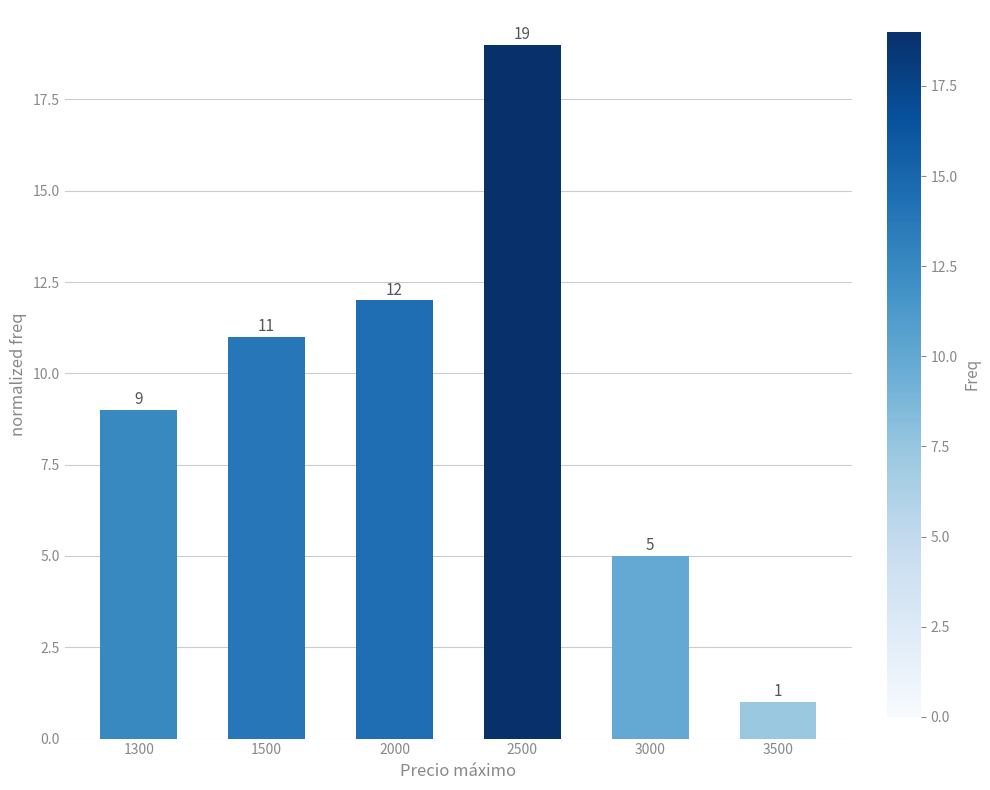

The chart shows a value of 8 at 2000. True or false?

False